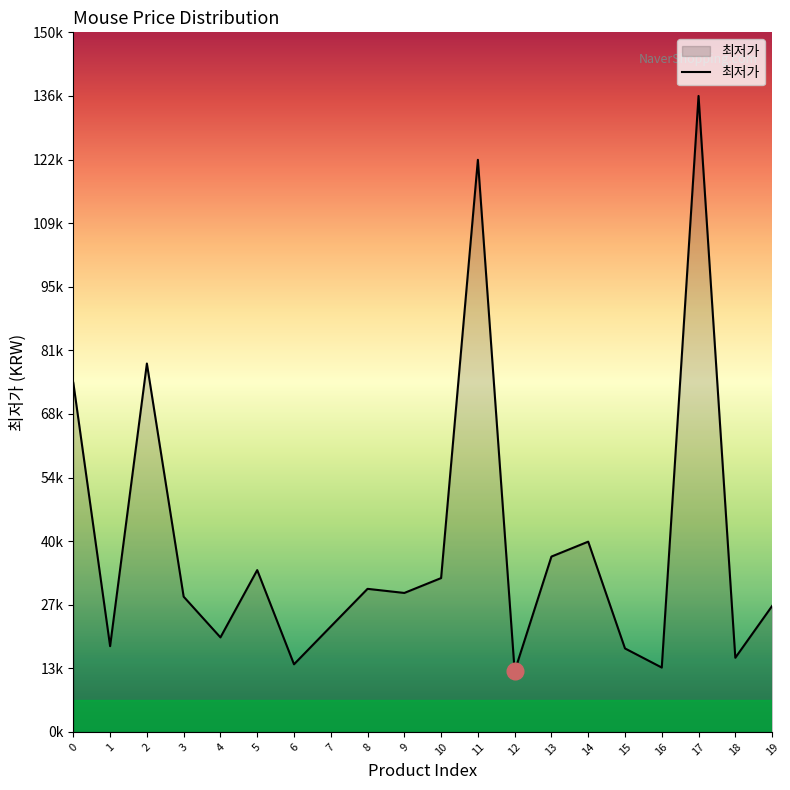

Does the chart have visible grid lines?

No